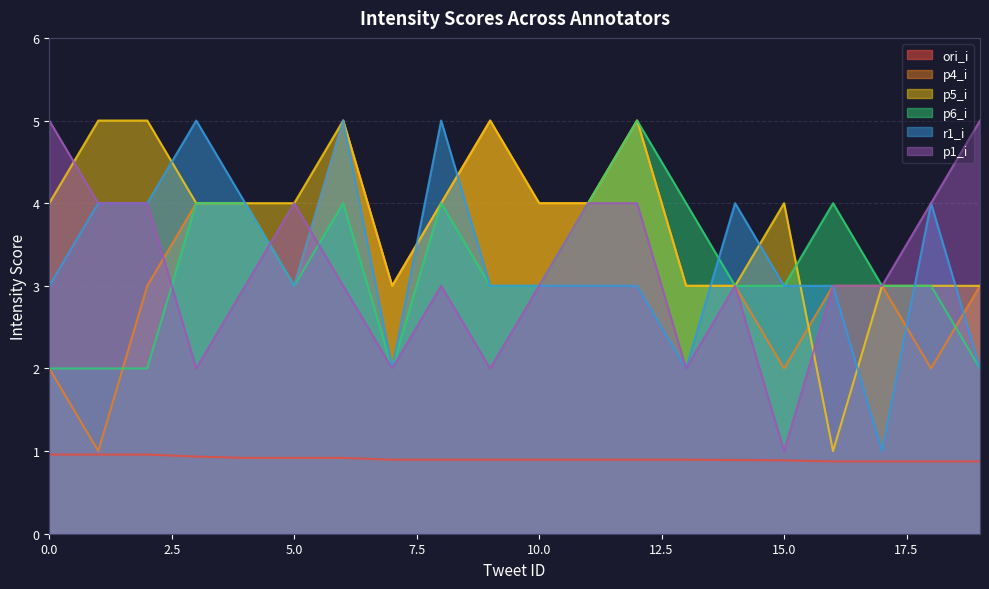

Reading left to right, transcribe all the data shown in this chart.

ori_i: 1.0	1.0	1.0	0.9	0.9	0.9	0.9	0.9	0.9	0.9	0.9	0.9	0.9	0.9	0.9	0.9	0.9	0.9	0.9	0.9
p4_i: 2.0	1.0	3.0	4.0	4.0	3.0	5.0	3.0	4.0	5.0	4.0	4.0	5.0	3.0	3.0	2.0	3.0	3.0	2.0	3.0
p5_i: 4.0	5.0	5.0	4.0	4.0	4.0	5.0	3.0	4.0	5.0	4.0	4.0	5.0	3.0	3.0	4.0	1.0	3.0	3.0	3.0
p6_i: 2.0	2.0	2.0	4.0	4.0	3.0	4.0	2.0	4.0	3.0	3.0	4.0	5.0	4.0	3.0	3.0	4.0	3.0	3.0	2.0
r1_i: 3.0	4.0	4.0	5.0	4.0	3.0	5.0	2.0	5.0	3.0	3.0	3.0	3.0	2.0	4.0	3.0	3.0	1.0	4.0	2.0
p1_i: 5.0	4.0	4.0	2.0	3.0	4.0	3.0	2.0	3.0	2.0	3.0	4.0	4.0	2.0	3.0	1.0	3.0	3.0	4.0	5.0